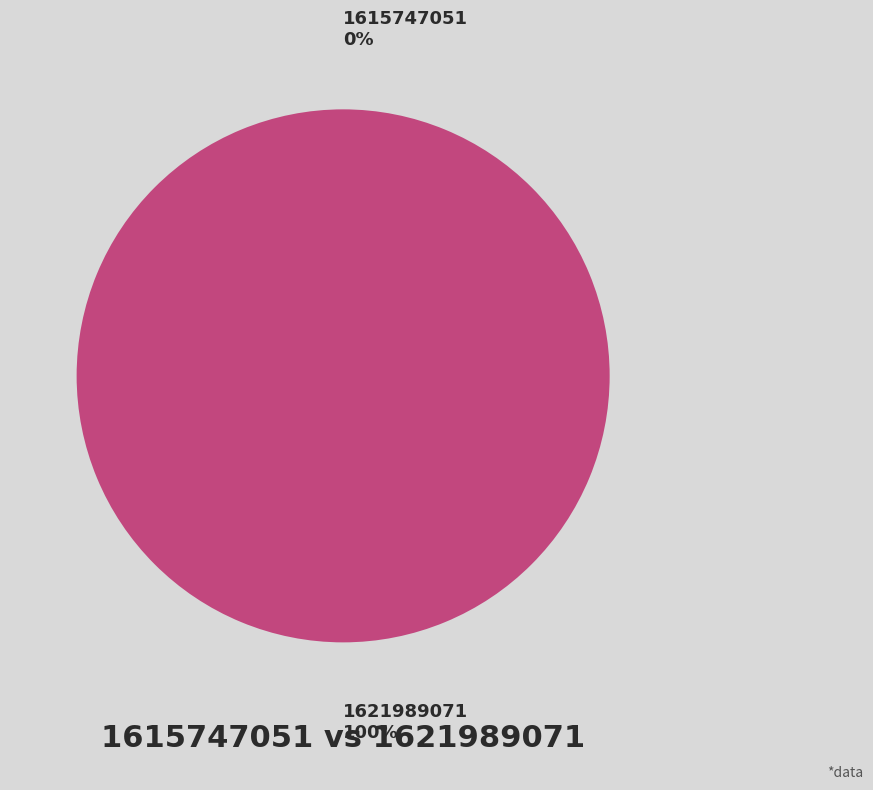

What percentage is the 1621989071 slice, to the nearest percent?

100%